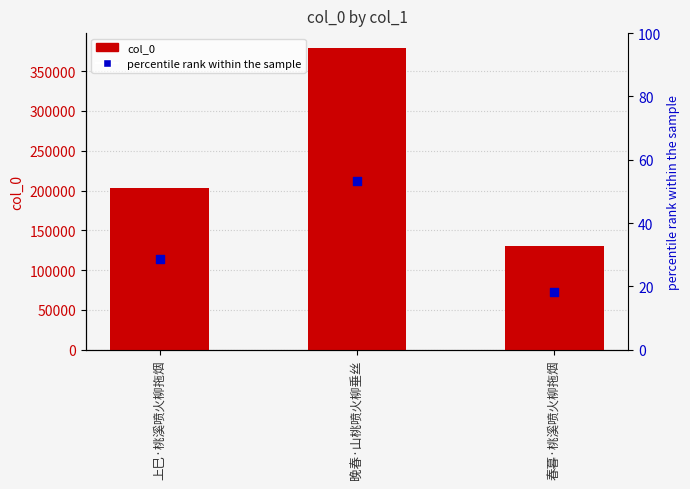

What are all the series names shown in the legend?

col_0, percentile rank within the sample